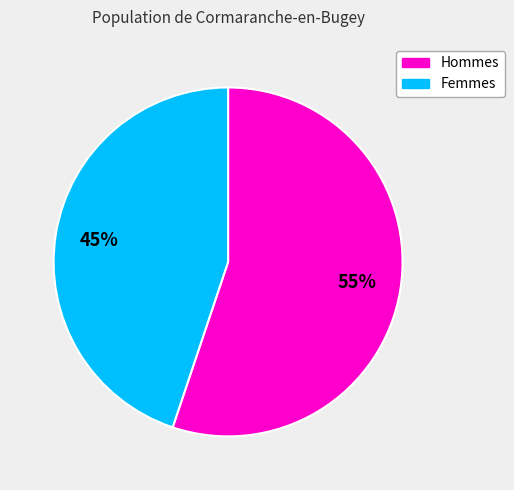

Is there a majority slice in this chart?

Yes